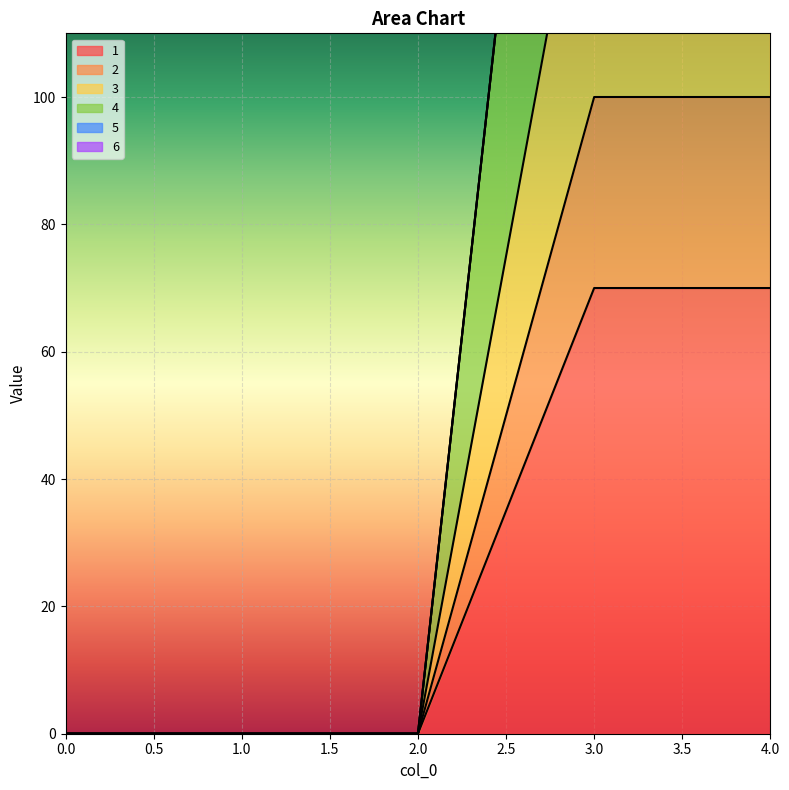

True or false: 2 and 3 intersect in this chart.

False